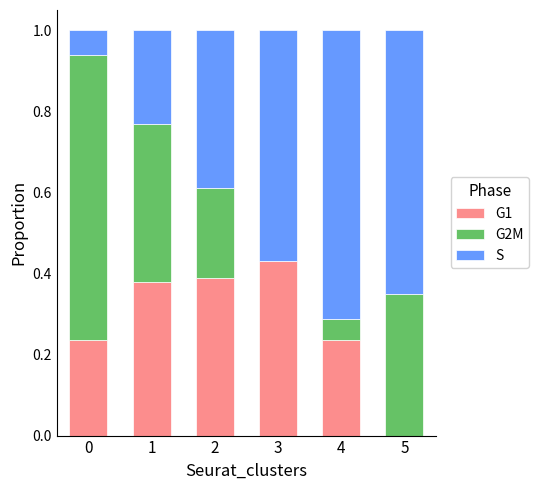

What is the total value across all series at 0?

1.0